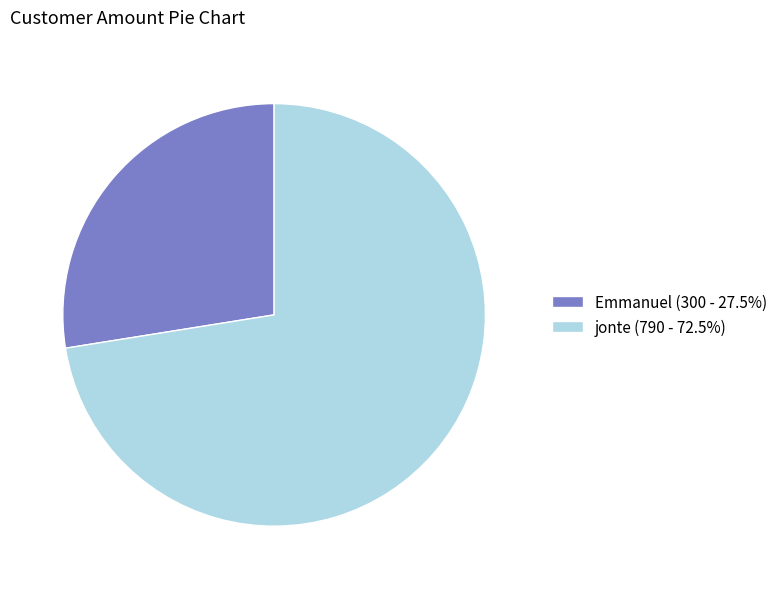

Is the sum of Emmanuel (300 - 27.5%) and jonte (790 - 72.5%) greater than half?

Yes